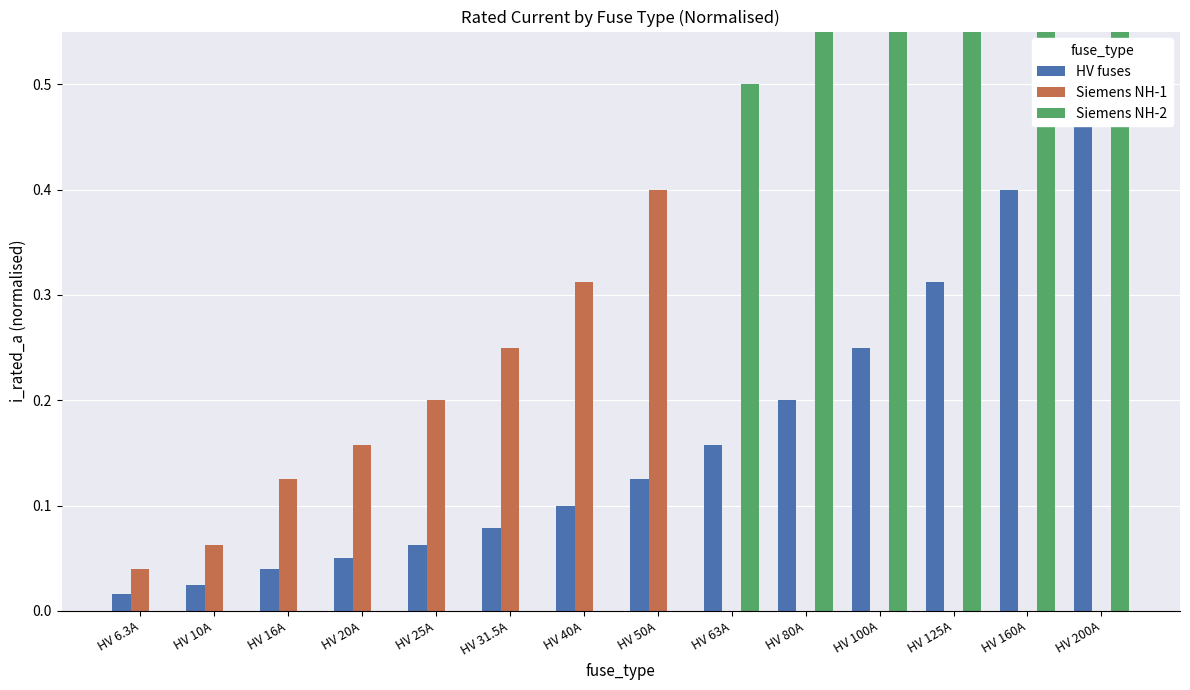

How many positive values does the Siemens NH-1 series have?

8